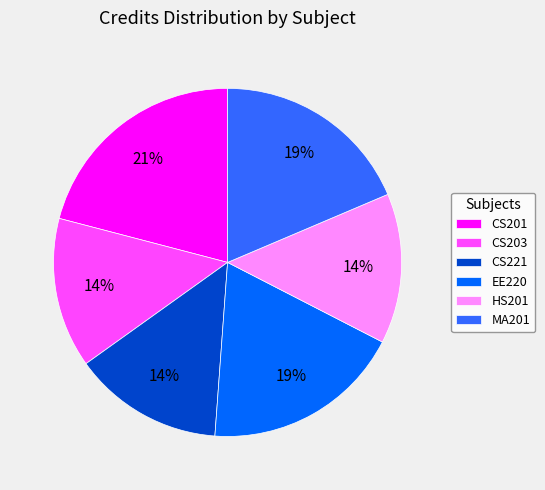

Approximately how many times larger is the value at EE220 compared to MA201?

1.0